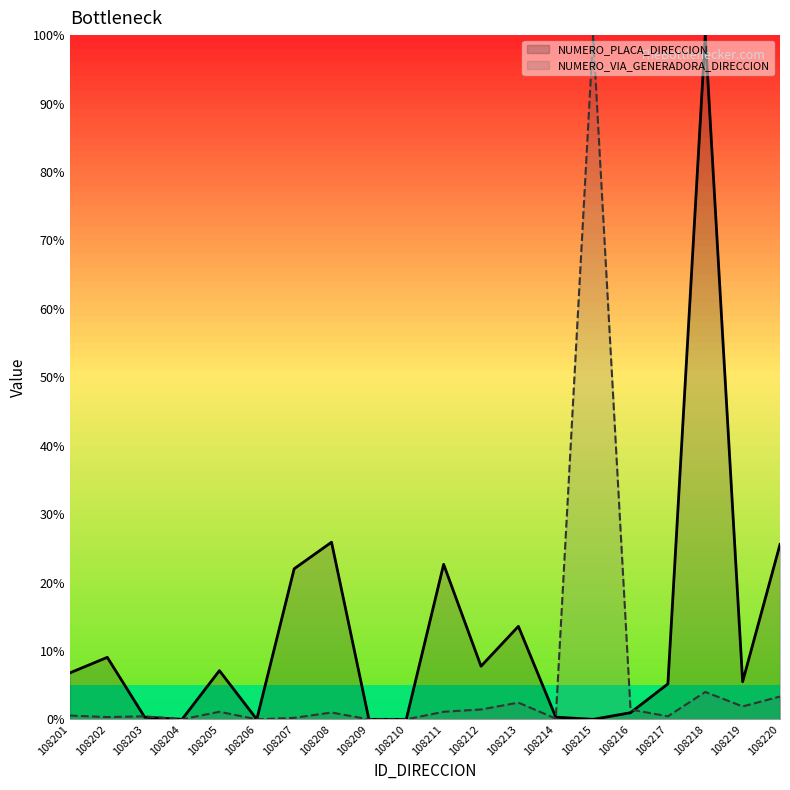

How many interior local peaks does the NUMERO_VIA_GENERADORA_DIRECCION series have?

6